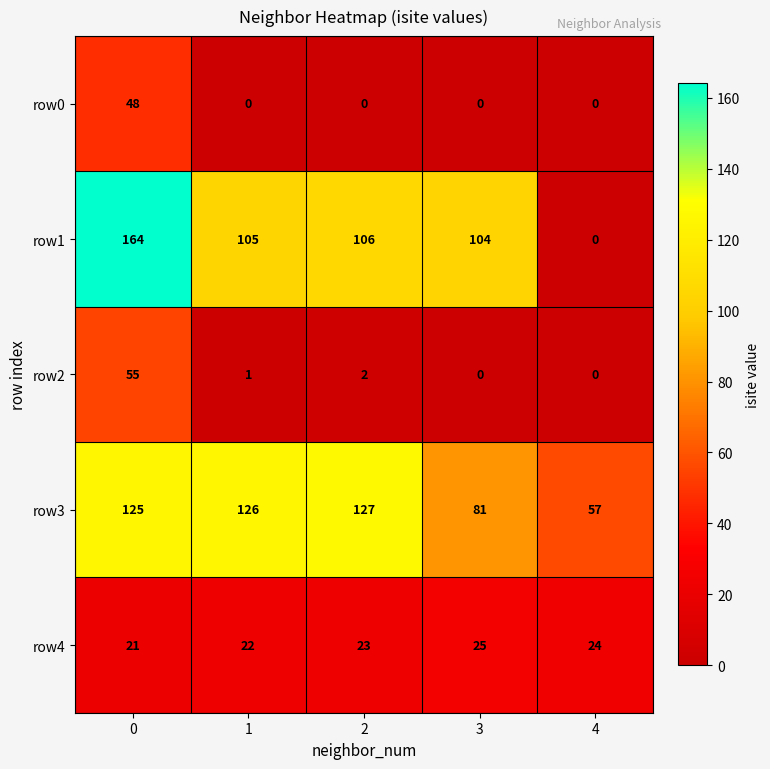

How many series are shown in this chart?

5